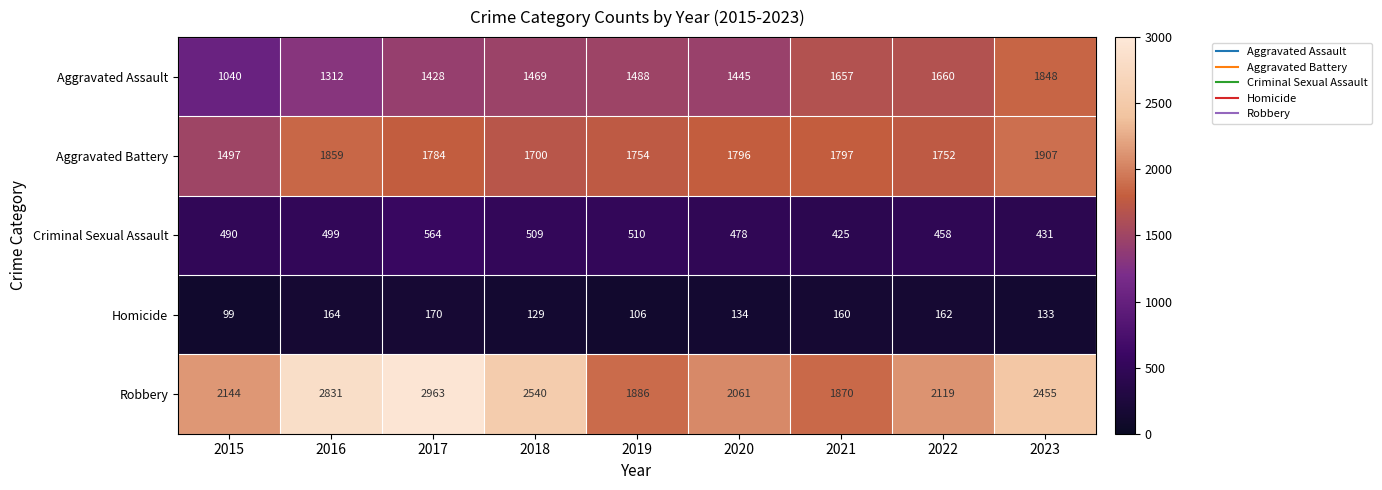

At 2018, list the series in order from largest to smallest.

Robbery, Aggravated Battery, Aggravated Assault, Criminal Sexual Assault, Homicide